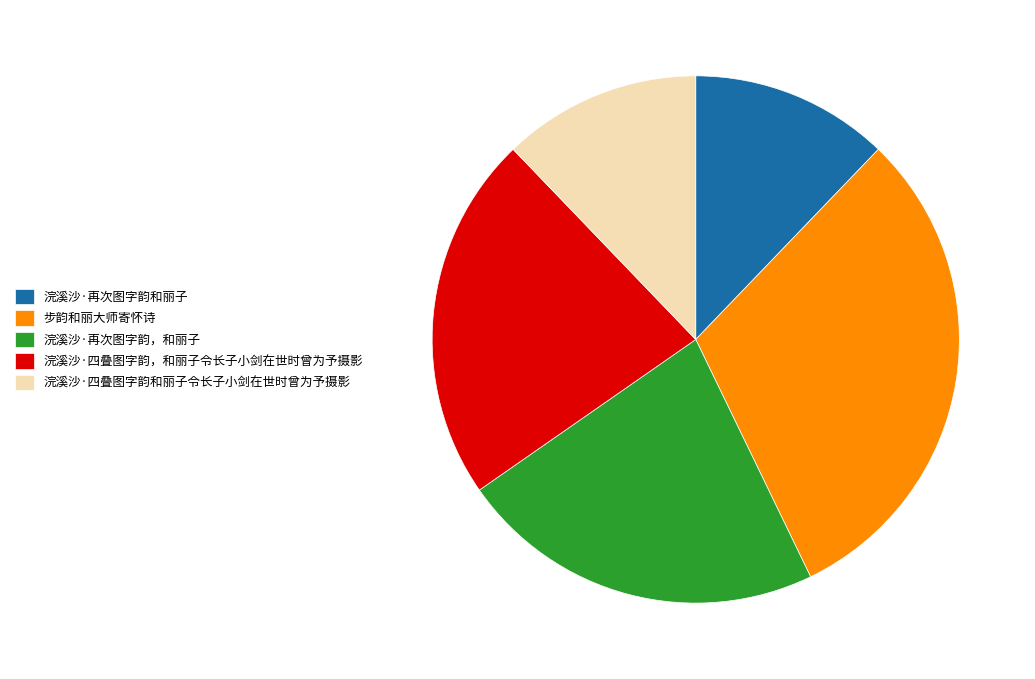

Which slice is the largest?

步韵和丽大师寄怀诗